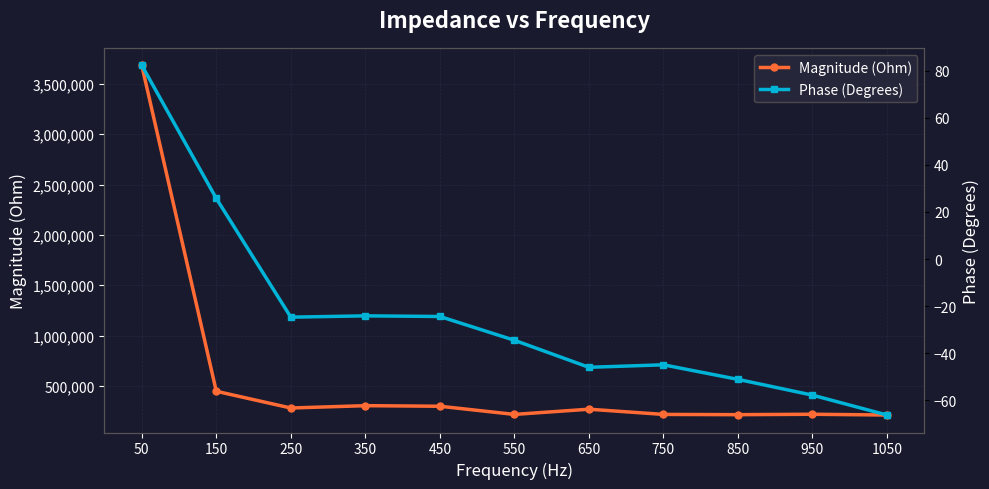

What is the average value of the Magnitude (Ohm) series?

578264.5